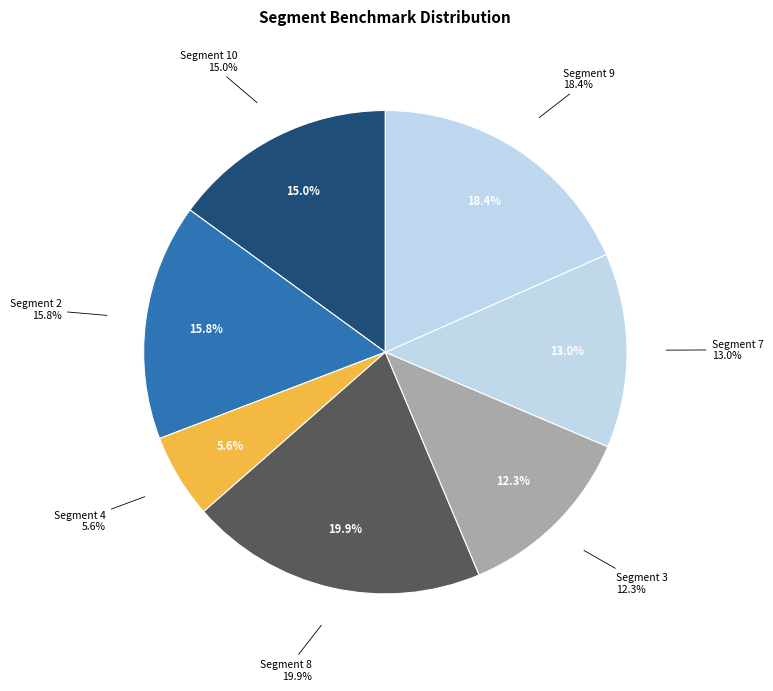

What is the ratio of the value at 2 to the value at 7?

1.2